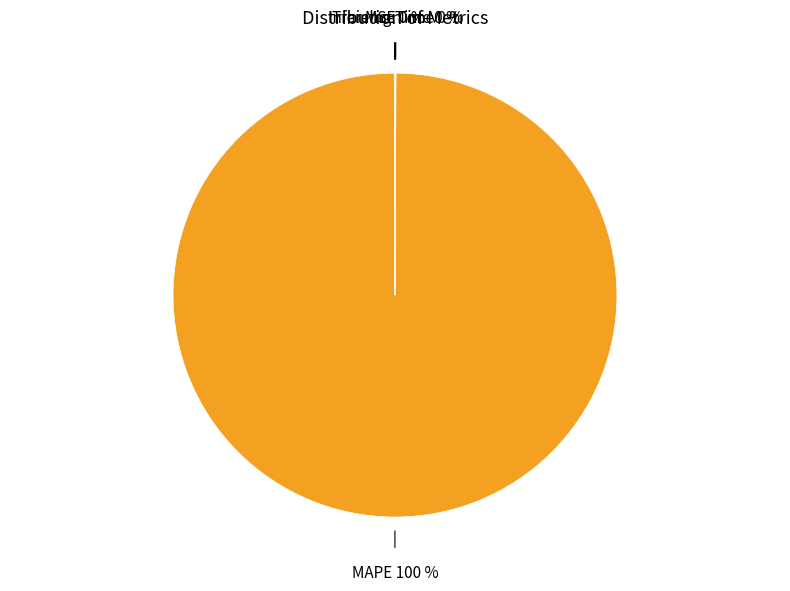

To the nearest percent, what percentage of the pie is MAPE?

100%